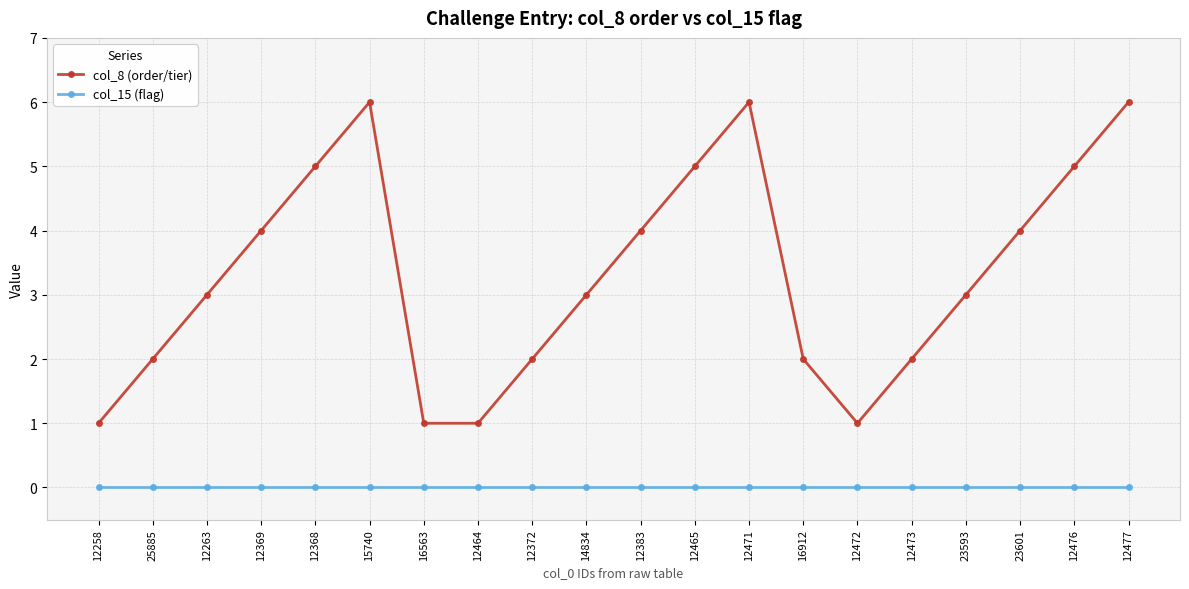

Where is the first local maximum for col_8 (order/tier)?

15740